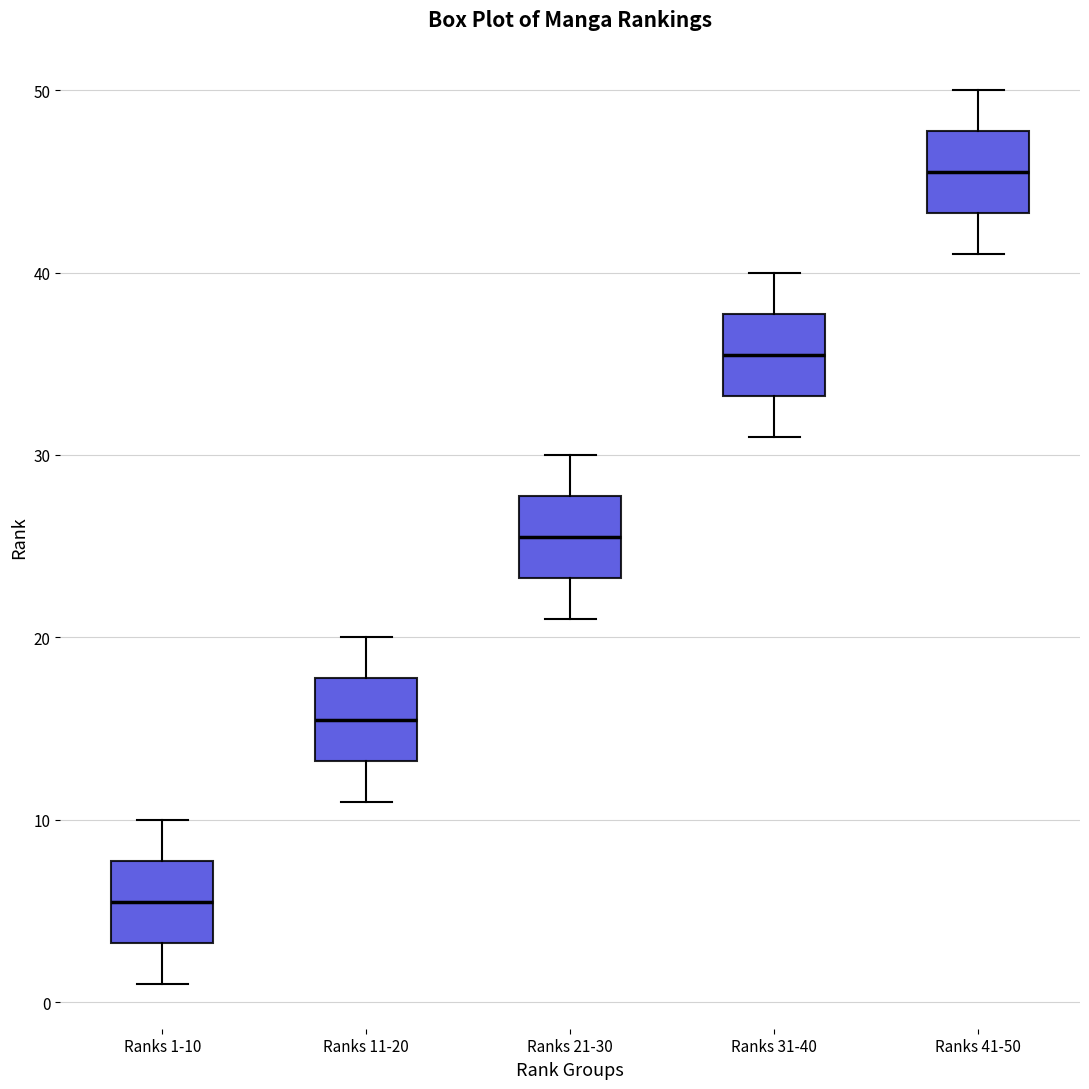

Reading left to right, read every box against the y-axis: the position of its median line, the range the box covers, and the ends of its whiskers. The values are not printed on the chart, so give them approximately, as read against the axis.

Ranks 1-10: median 6, box 3 to 8, whiskers 1 to 10
Ranks 11-20: median 16, box 13 to 18, whiskers 11 to 20
Ranks 21-30: median 26, box 23 to 28, whiskers 21 to 30
Ranks 31-40: median 36, box 33 to 38, whiskers 31 to 40
Ranks 41-50: median 46, box 43 to 48, whiskers 41 to 50